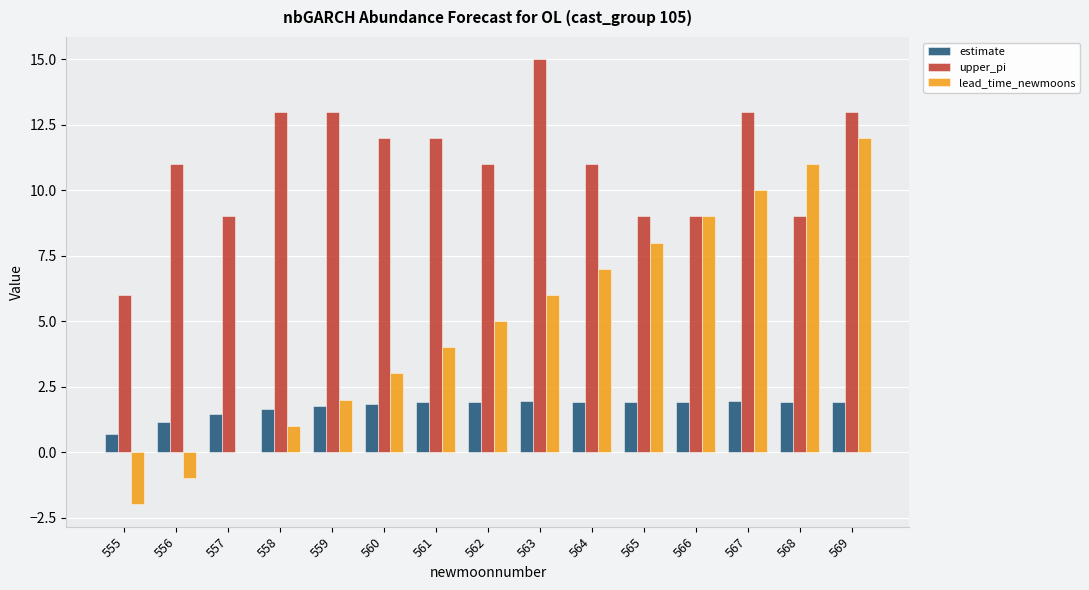

Are the bars grouped side by side (vs. stacked)?

Yes